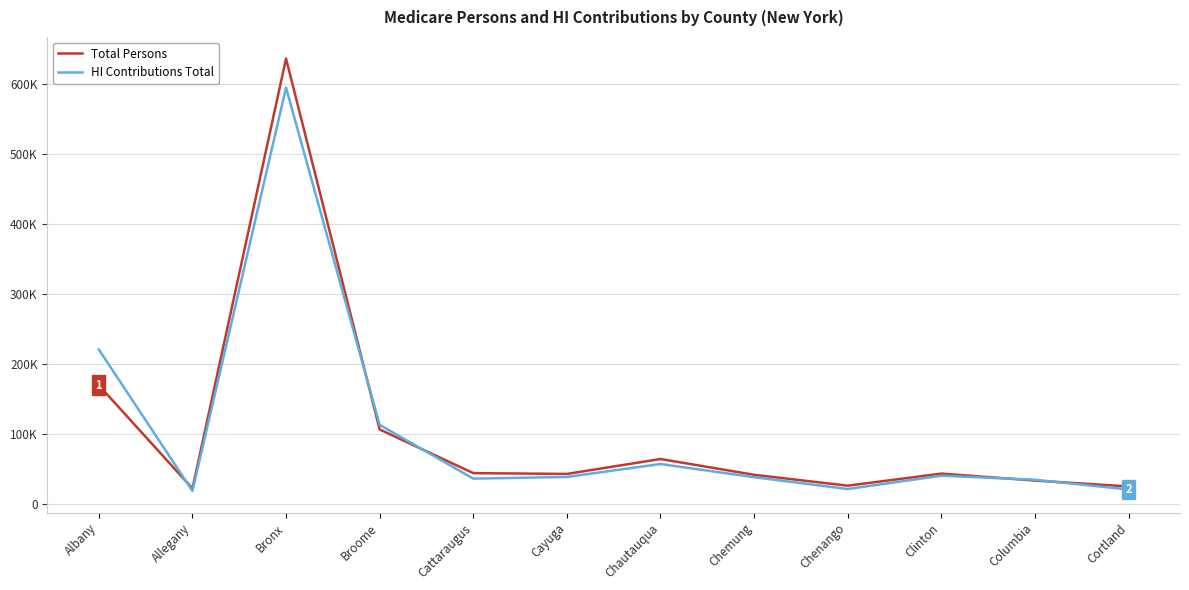

True or false: Total Persons and HI Contributions Total intersect in this chart.

True